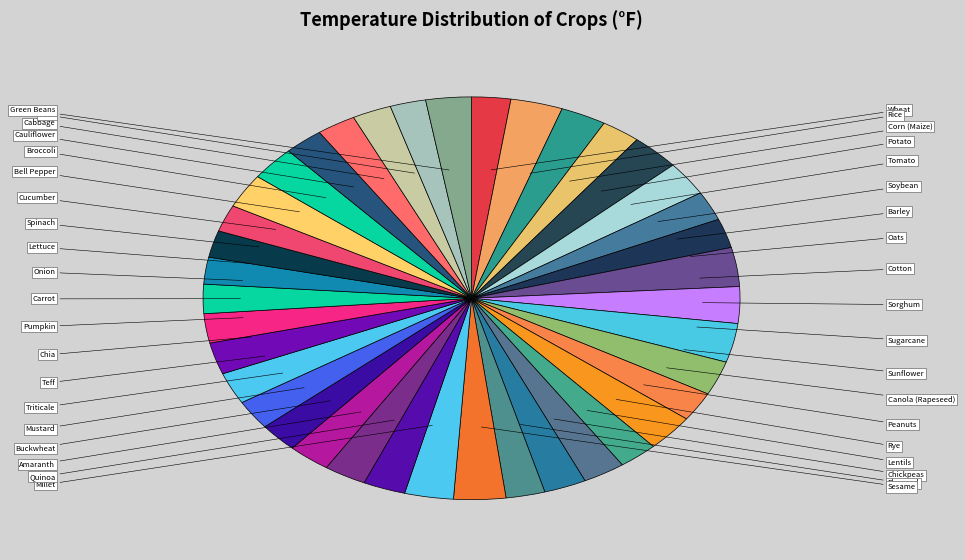

Does any single category account for the majority?

No